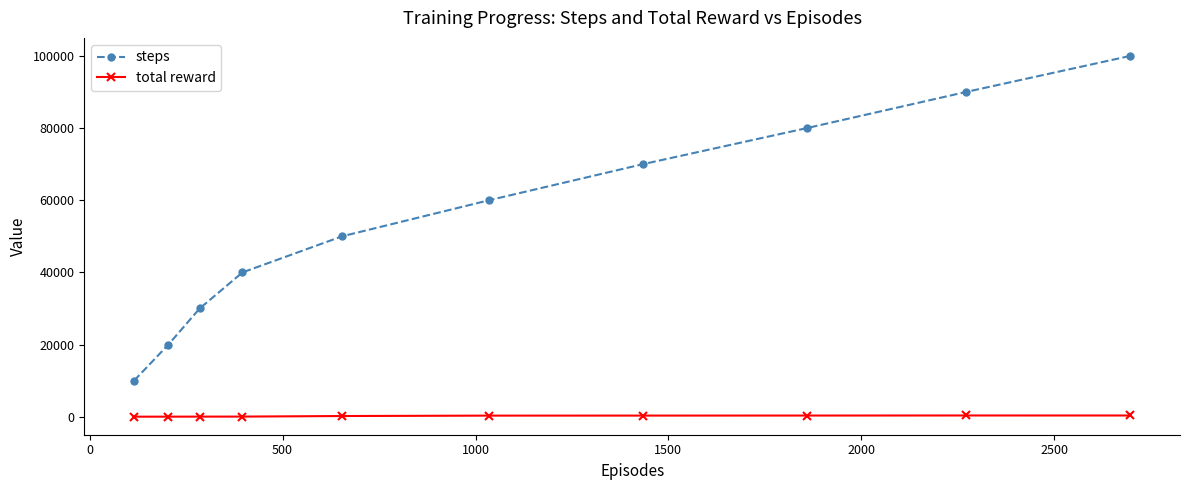

Rank the series by their average value, from highest to lowest.

steps, total reward